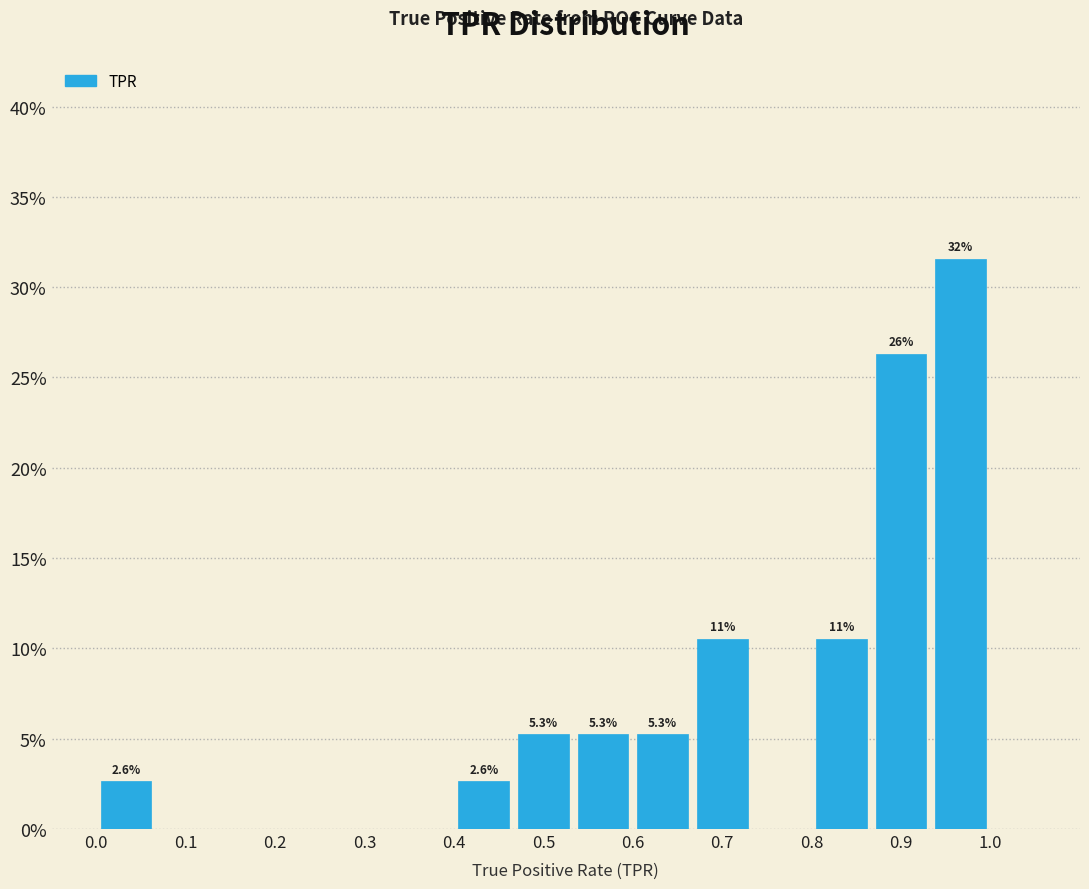

Over which range of the x-axis is the bar tallest?

0.93 to 1.00